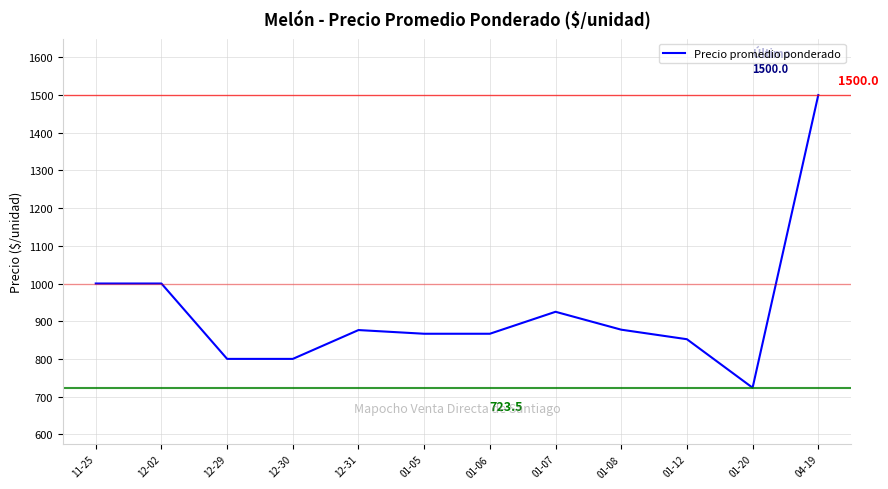

At which label does the data first exceed 876?

11-25